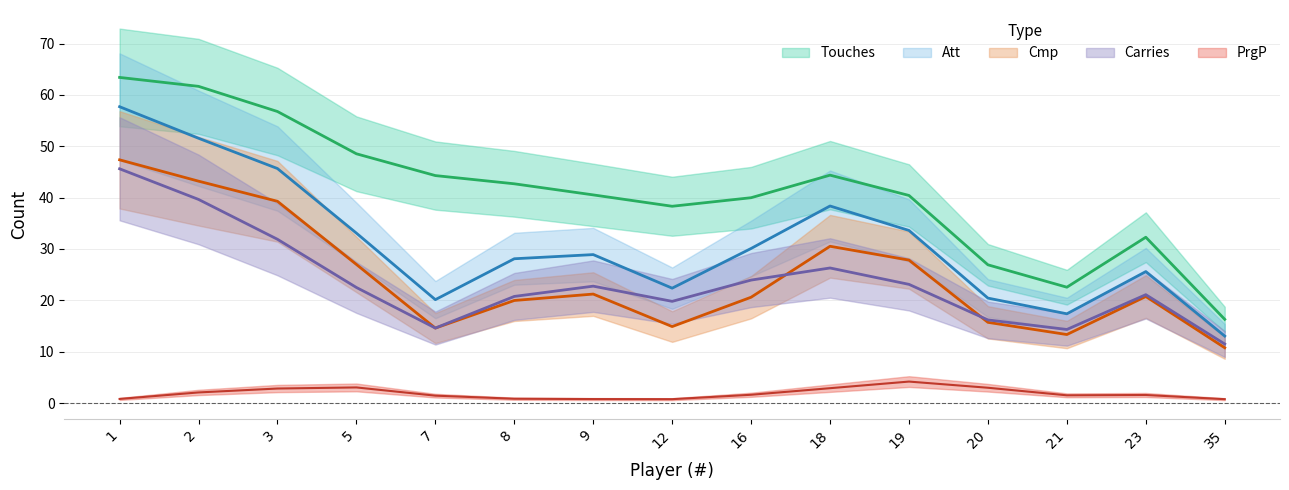

True or false: PrgP and Att intersect in this chart.

False